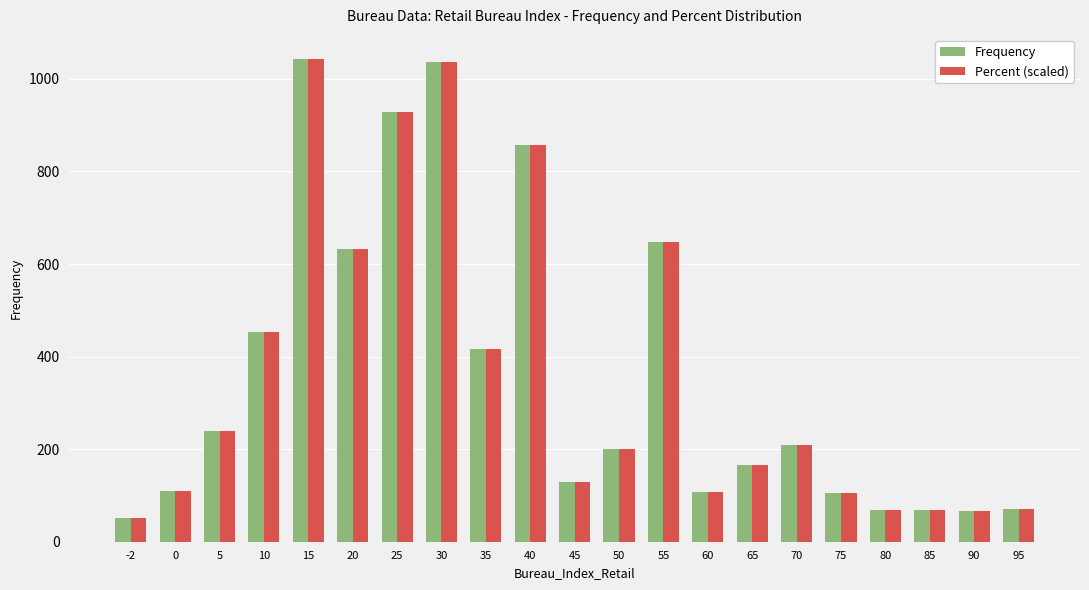

Which series has the widest spread of values?

Percent (scaled)